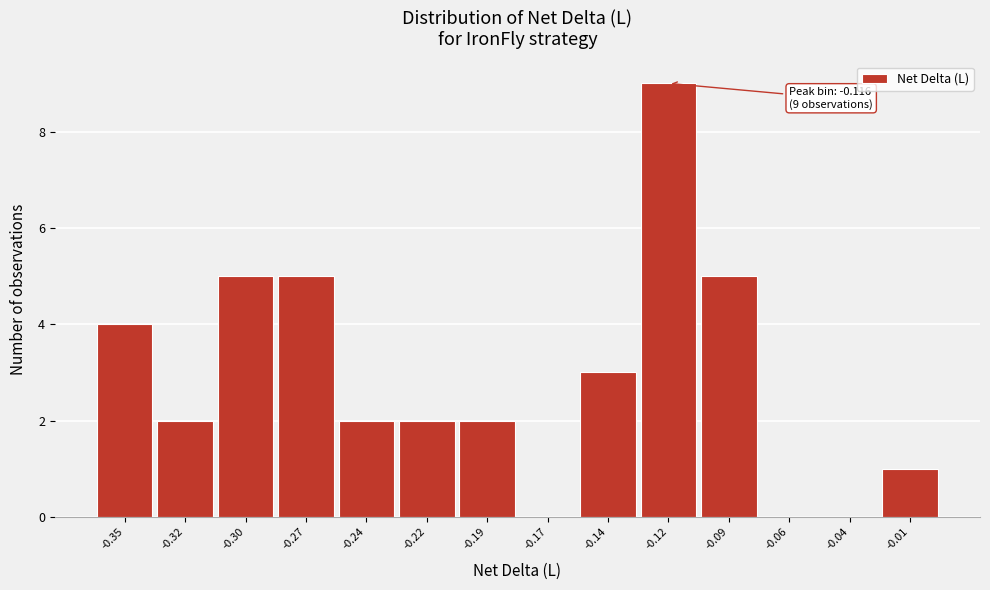

Reading right to left, what are all the values shown in this chart?

-0.01=1	-0.04=0	-0.06=0	-0.09=5	-0.12=9	-0.14=3	-0.17=0	-0.19=2	-0.22=2	-0.24=2	-0.27=5	-0.30=5	-0.32=2	-0.35=4